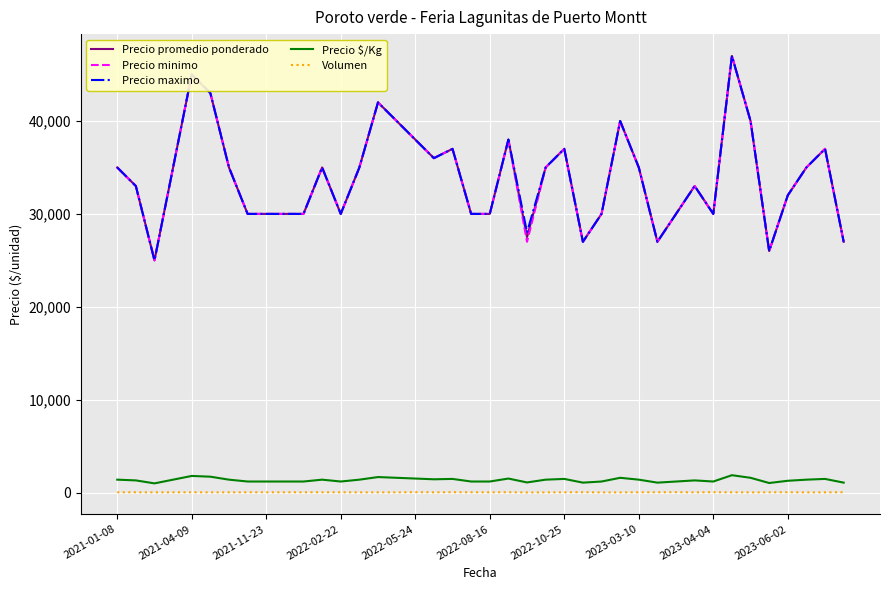

True or false: Volumen and Precio minimo cross at least once.

False